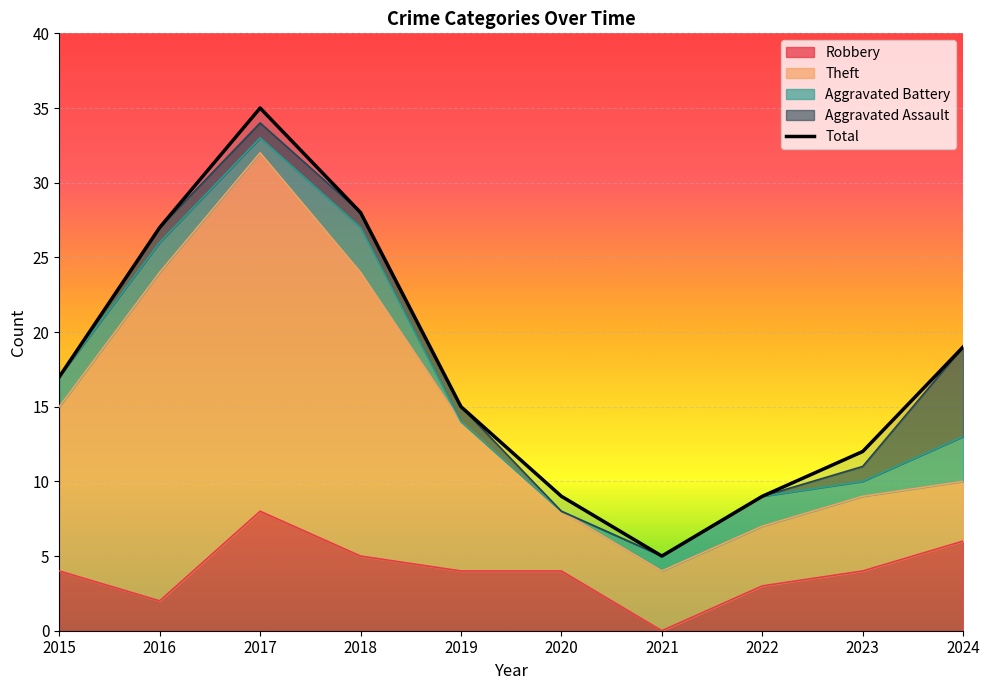

What is the minimum value shown in the chart?

5